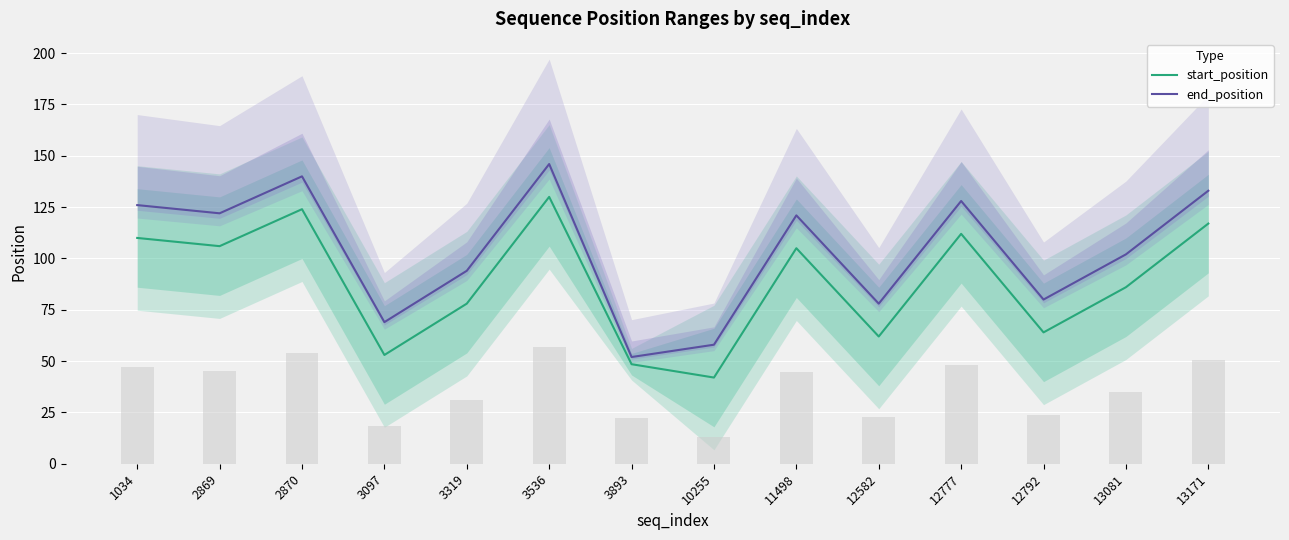

How many groups of bars are there?

14